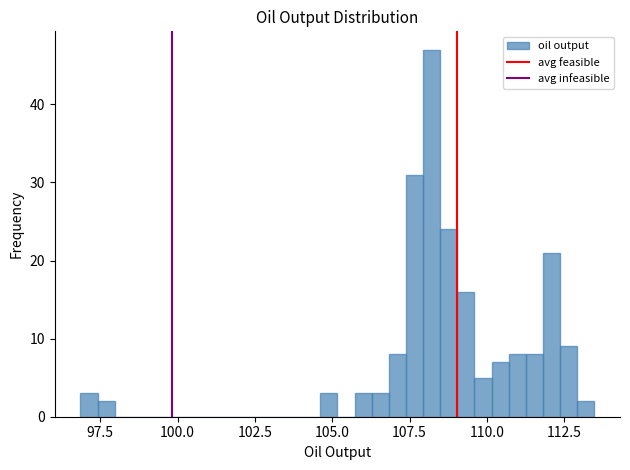

Read against the x-axis, roughly where is the centre of the tallest bar?

108.0